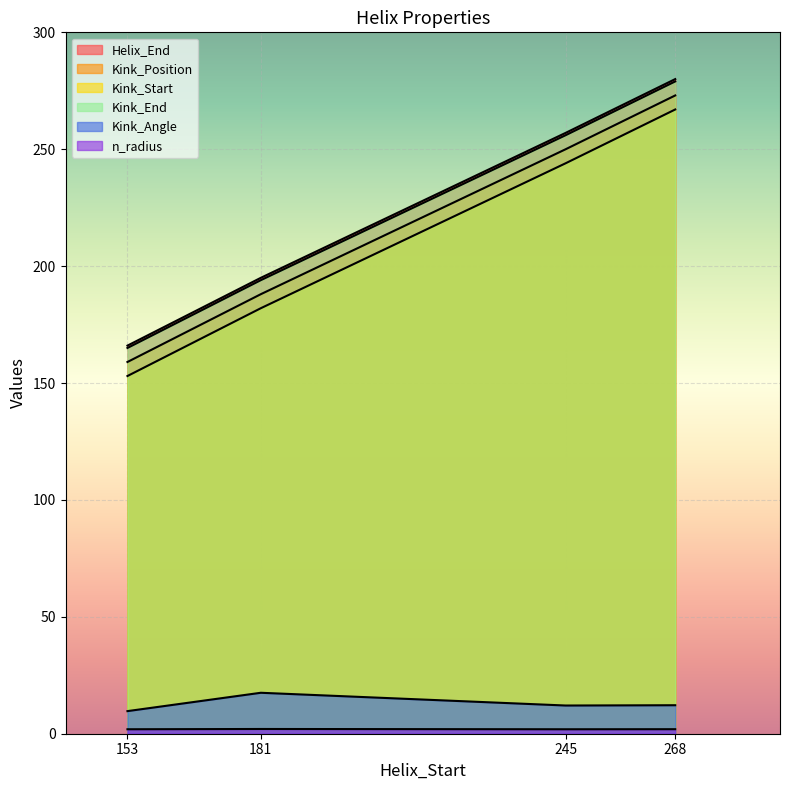

What is the sum of the Kink_End values at 181 and 153?

359.0